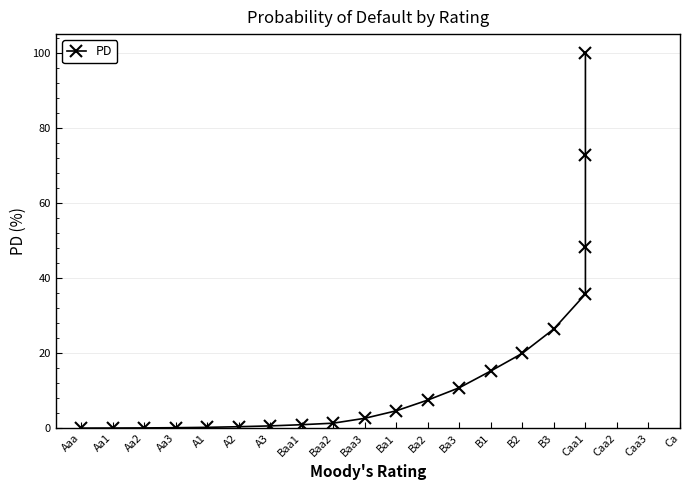

Does the chart have visible grid lines?

Yes